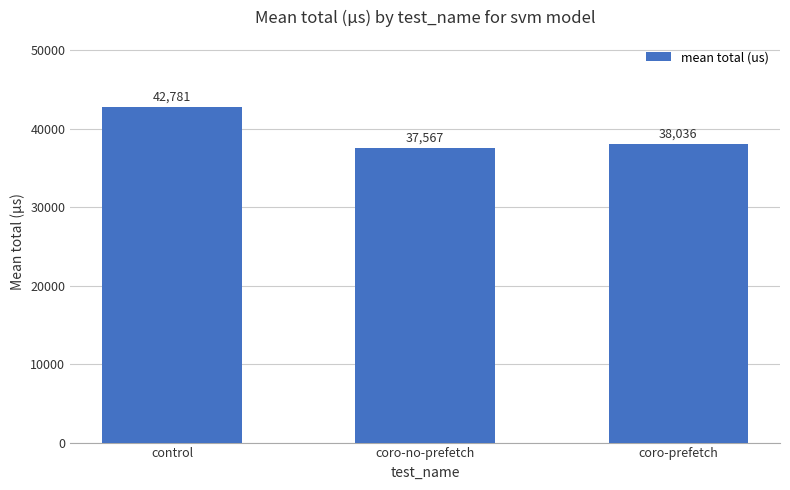

The chart shows a value of 7677 at coro-no-prefetch. True or false?

False